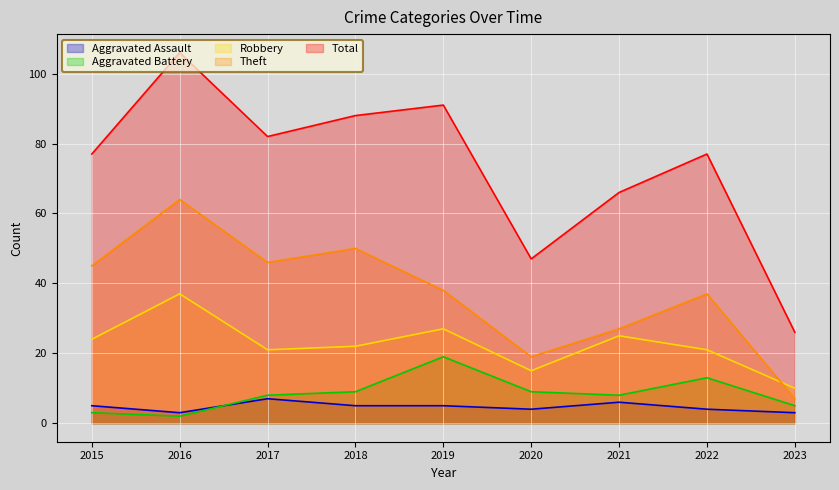

List the labels in order of Robbery value, largest first.

2016, 2019, 2021, 2015, 2018, 2017, 2022, 2020, 2023